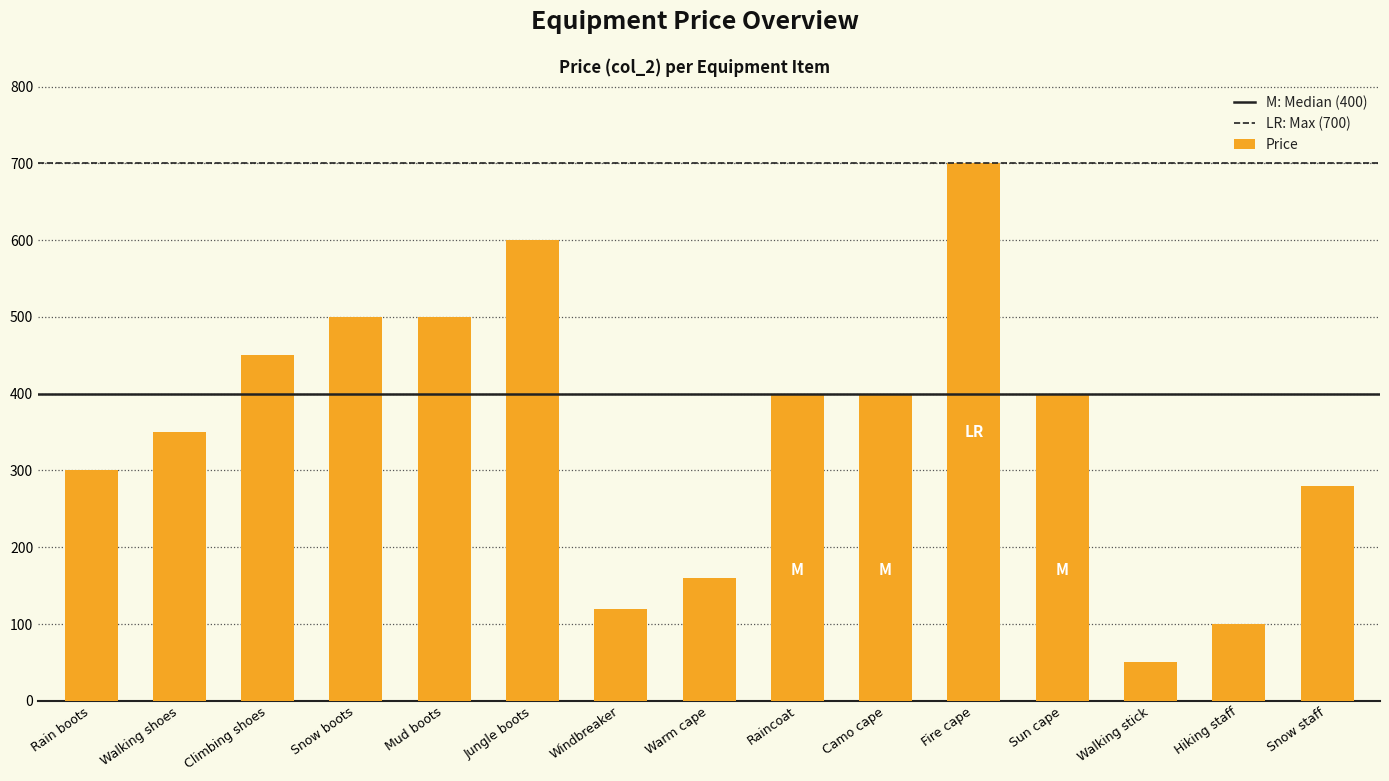

Count the number of data series in this chart.

1